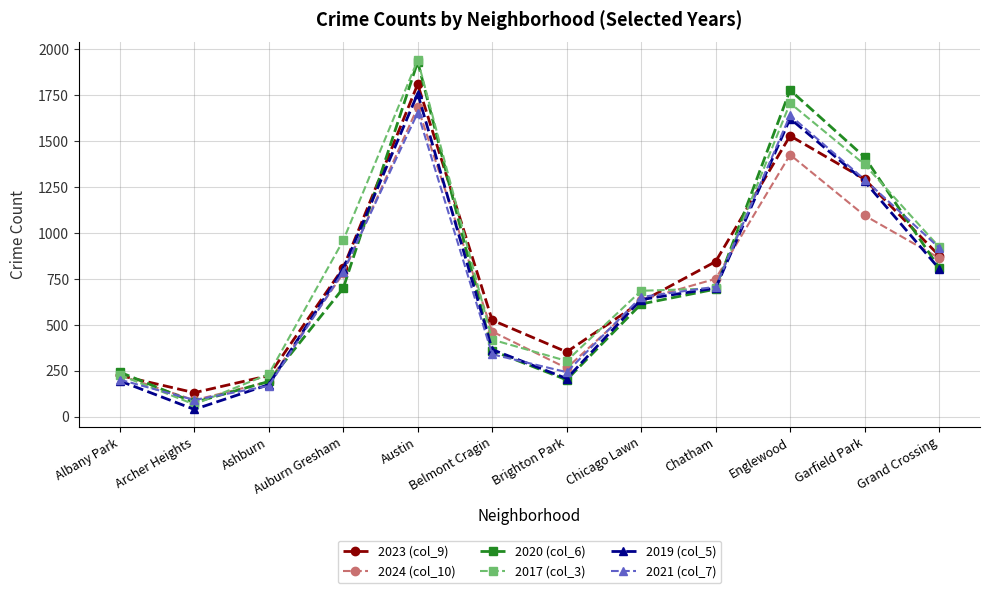

What is the value of the 2020 (col_6) point at the 2nd from the left?

78